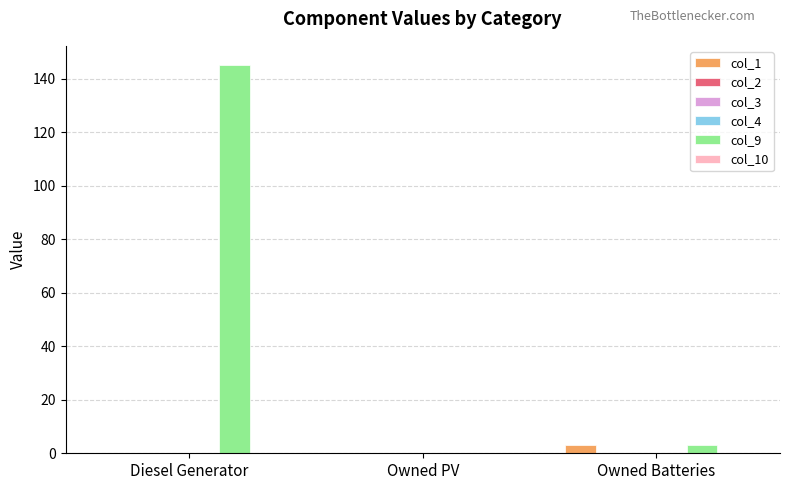

Does the chart contain stacked bars?

No